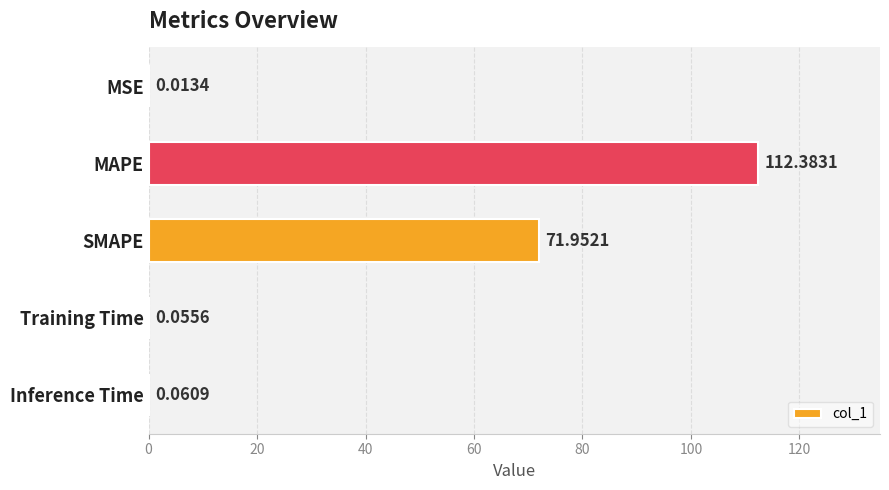

Between SMAPE and MSE, which is larger?

SMAPE